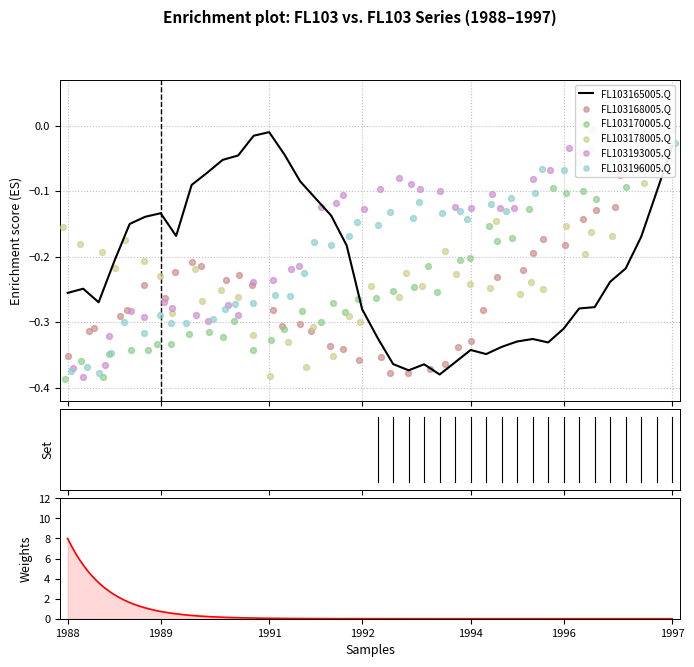

Which series has the largest total across all categories?

FL103193005.Q